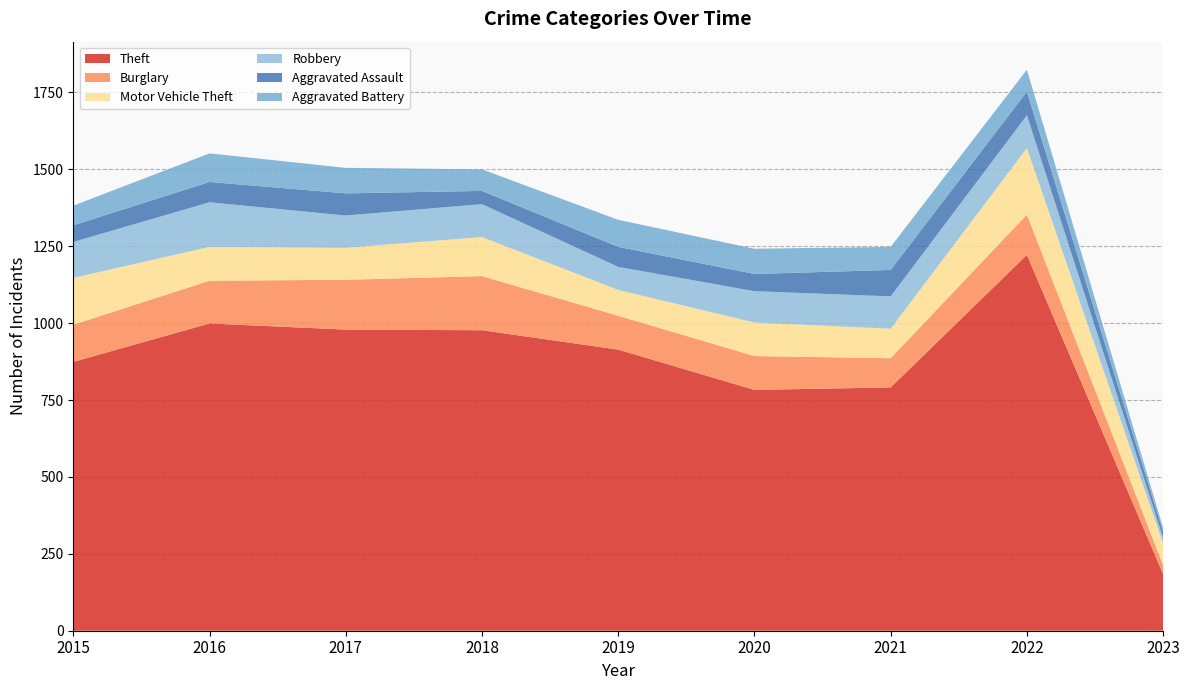

Reading left to right, transcribe all the data shown in this chart.

Theft: 2015=874	2016=999	2017=979	2018=977	2019=914	2020=783	2021=791	2022=1222	2023=184
Burglary: 2015=121	2016=139	2017=162	2018=176	2019=110	2020=110	2021=95	2022=131	2023=29
Motor Vehicle Theft: 2015=152	2016=110	2017=104	2018=127	2019=84	2020=109	2021=96	2022=216	2023=71
Robbery: 2015=117	2016=145	2017=105	2018=107	2019=75	2020=102	2021=105	2022=107	2023=18
Aggravated Assault: 2015=54	2016=66	2017=72	2018=43	2019=65	2020=56	2021=86	2022=77	2023=20
Aggravated Battery: 2015=64	2016=93	2017=83	2018=70	2019=88	2020=82	2021=75	2022=71	2023=12